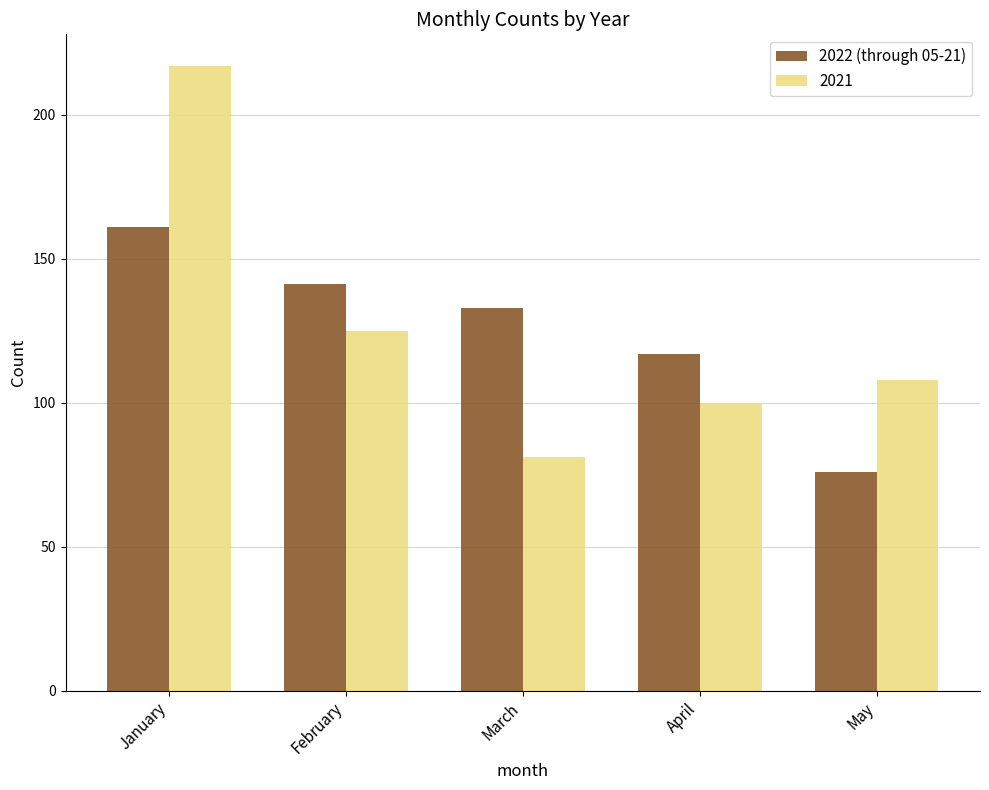

The value of 2022 (through 05-21) at May is 76. True or false?

True